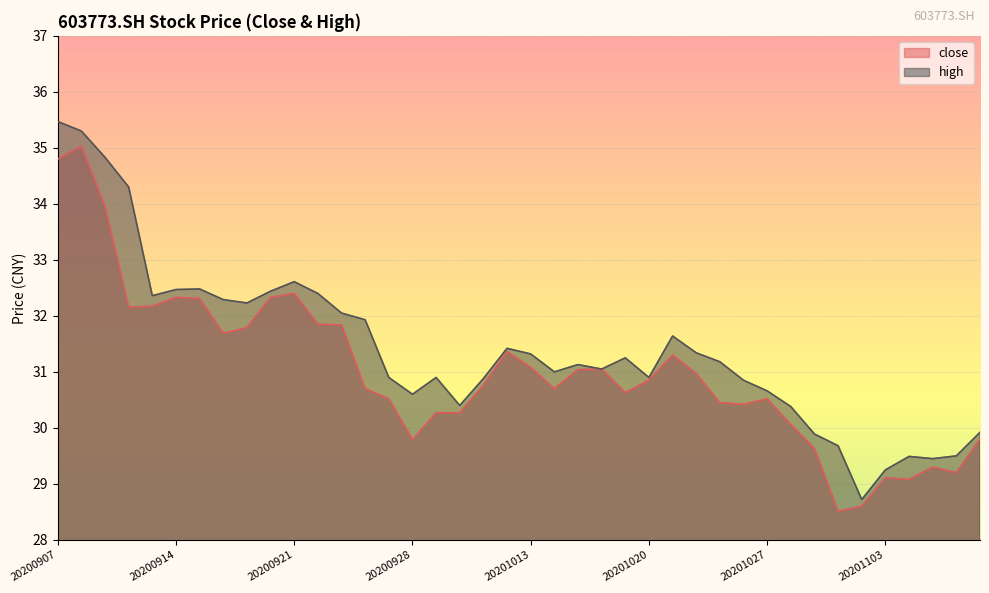

What is the sum of the close values at 20200918 and 20200921?

64.7